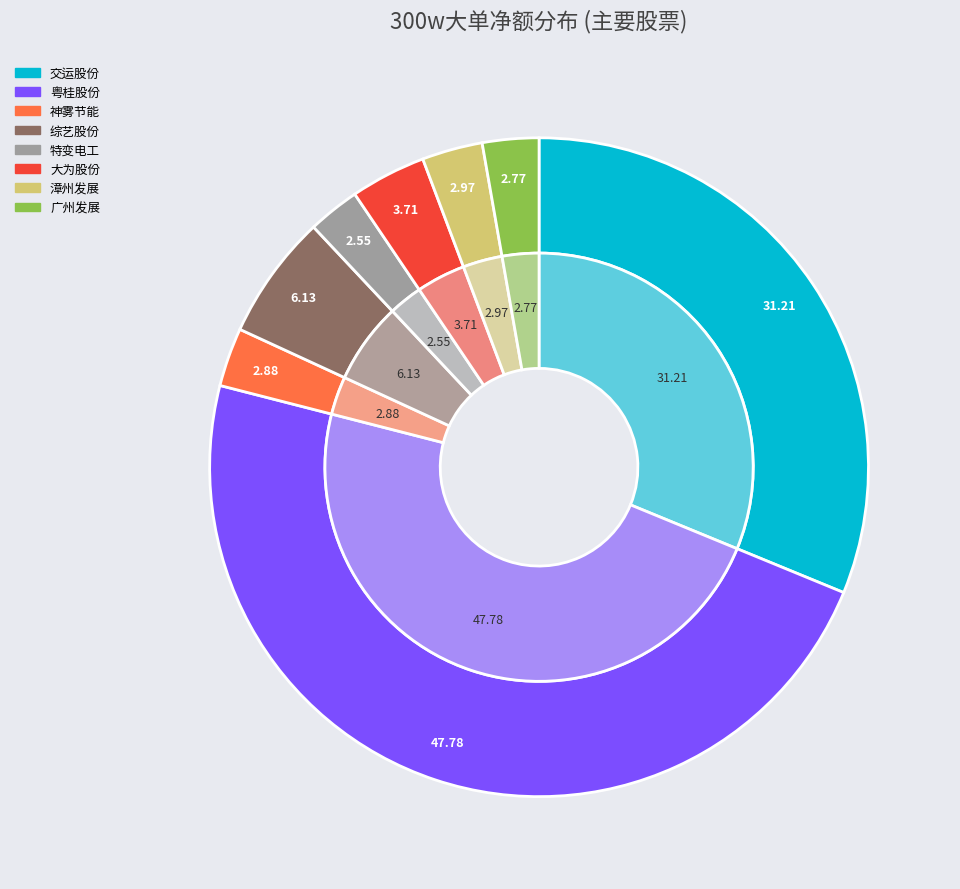

What is the majority slice?

粤桂股份